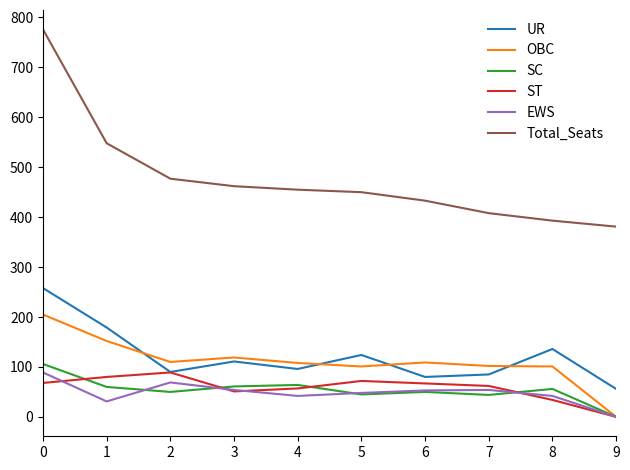

What is the total value across all series at 6?

792